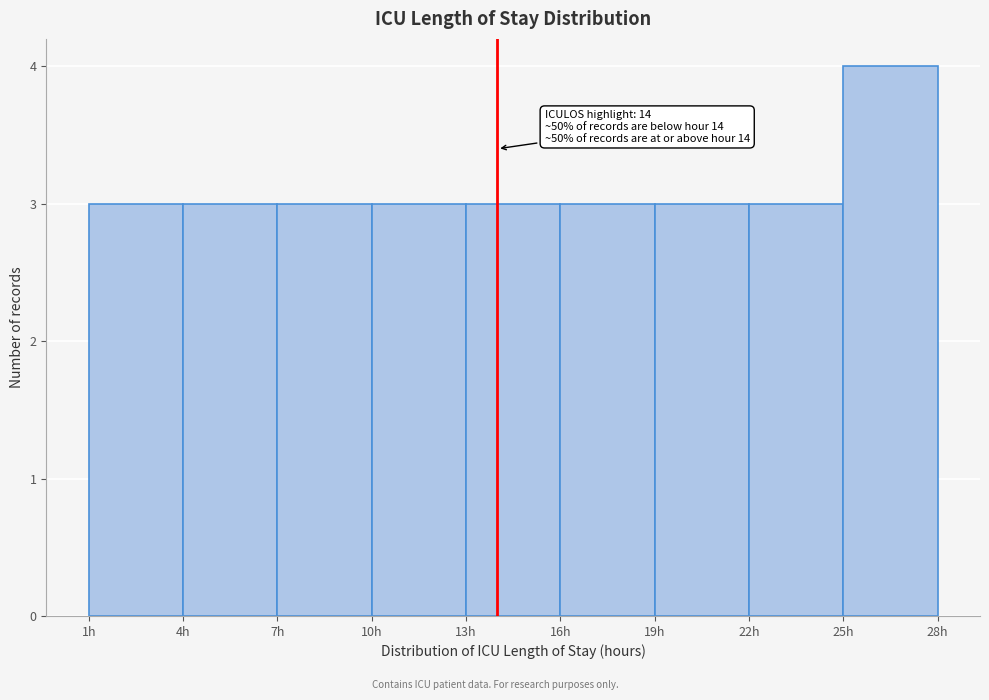

Over which range of the x-axis is the bar tallest?

25 to 28